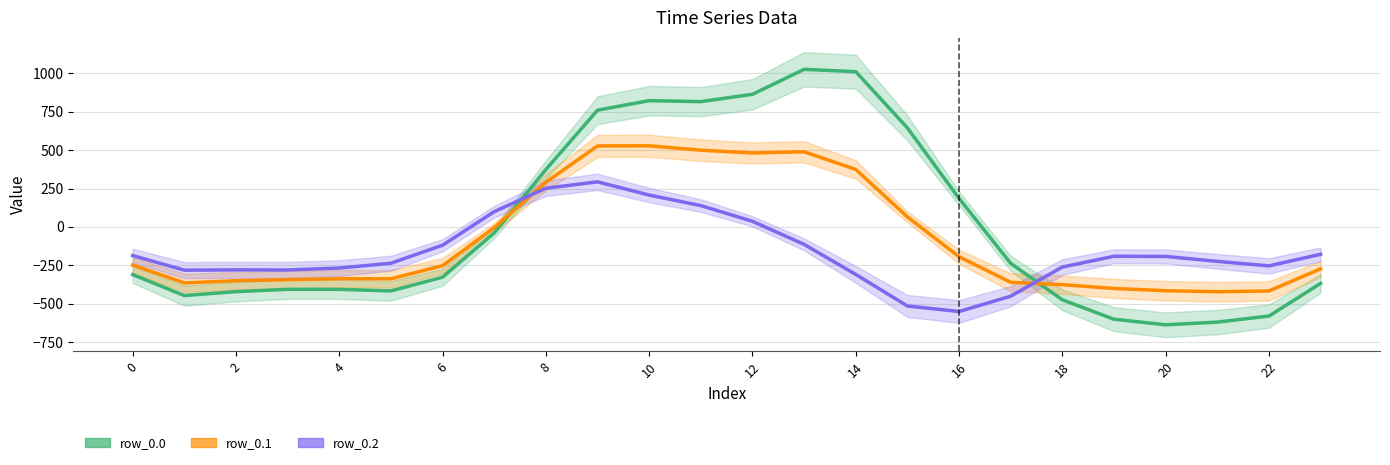

Count the number of categories in the chart.

24